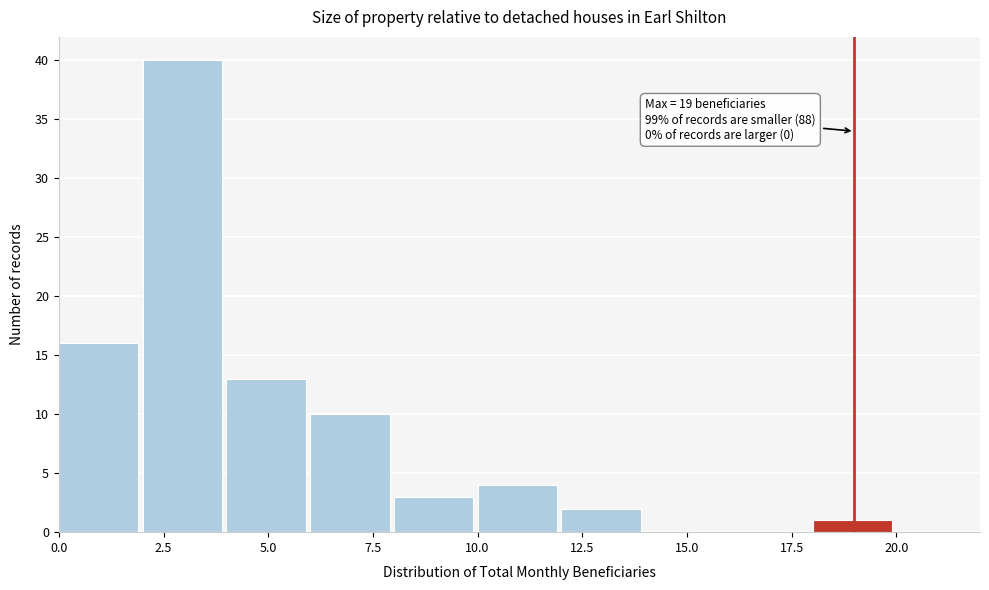

Which range on the x-axis has the tallest bar?

2 to 4